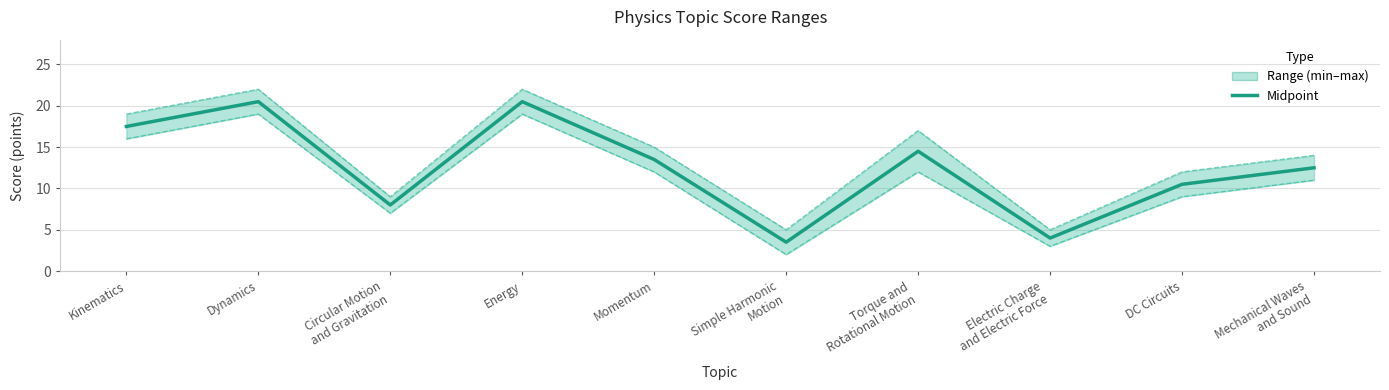

The value of max at Momentum is 15.0. True or false?

True